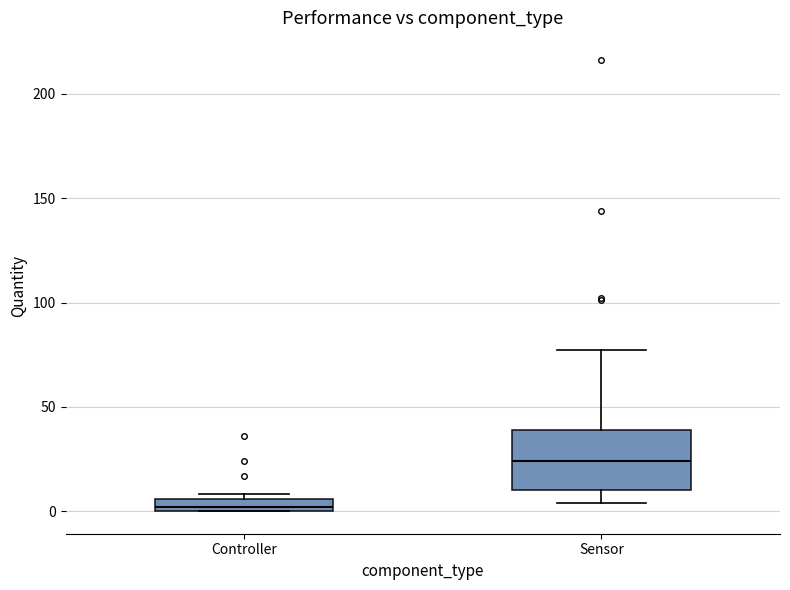

Which box has the highest median line?

Sensor